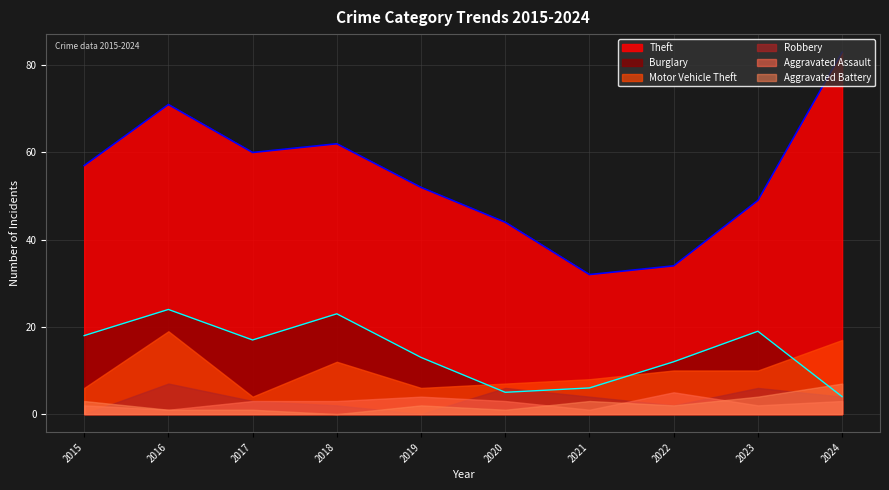

At which category does the chart reach its minimum across all series?

2015